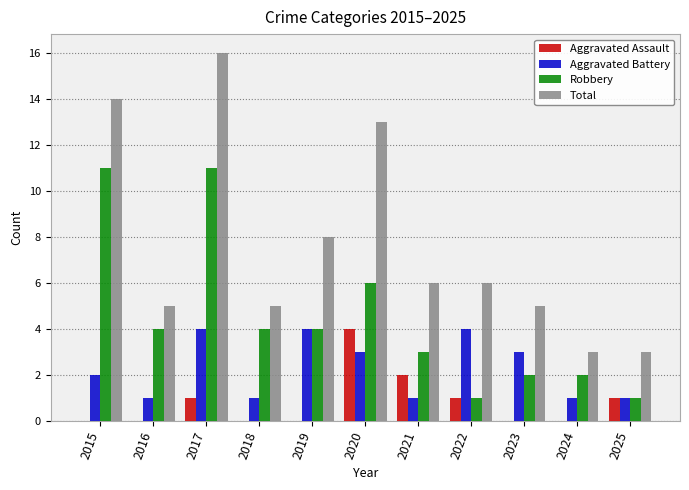

Which series has the largest range (max minus min)?

Total